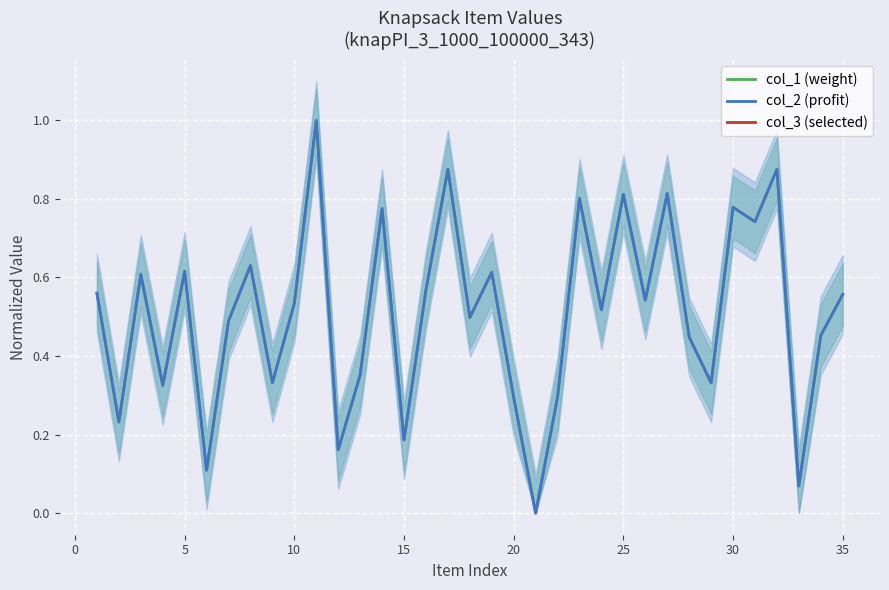

True or false: col_2 (profit) and col_1 (weight) intersect in this chart.

False